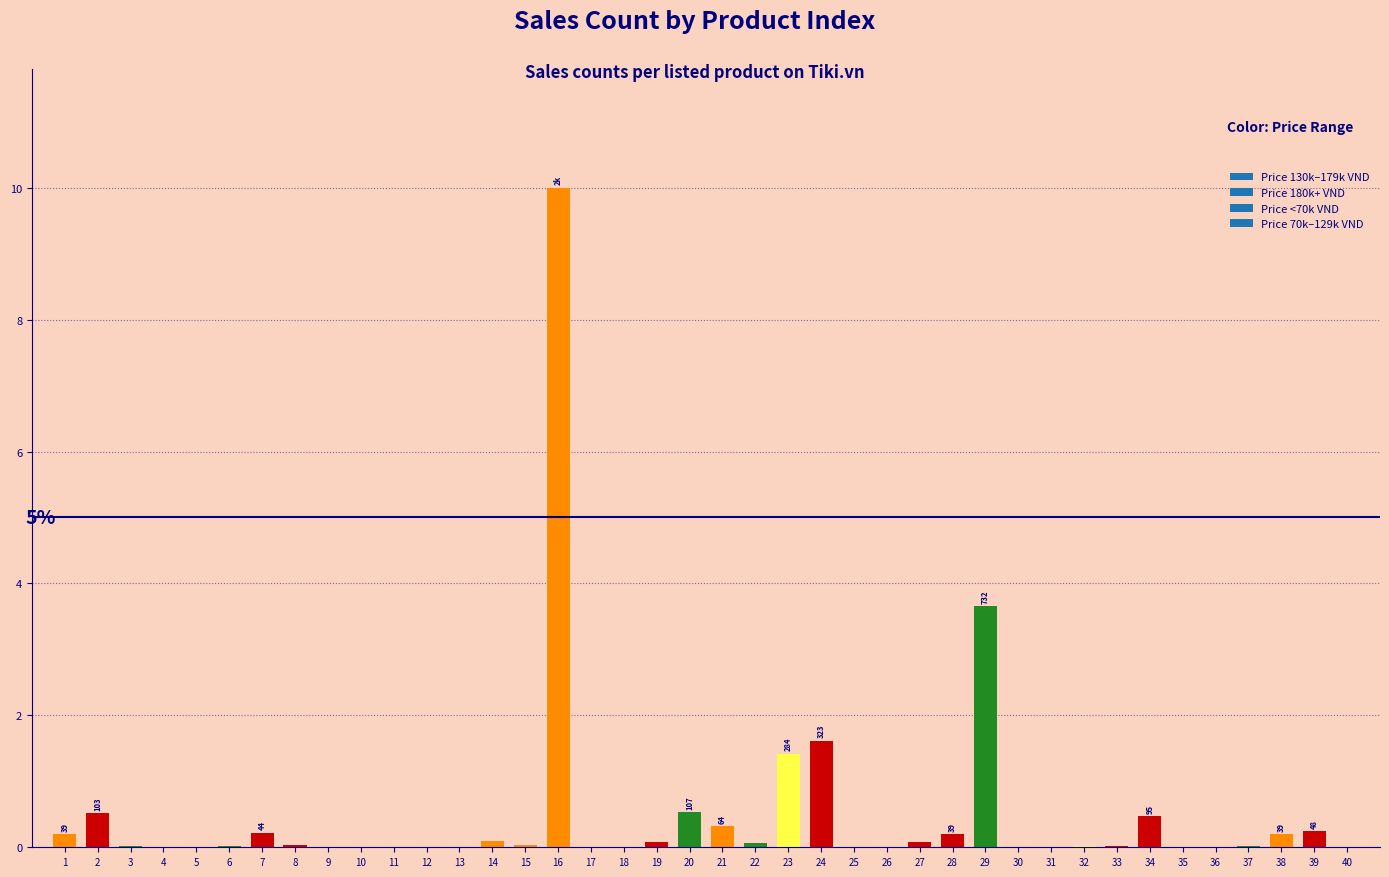

What is the maximum value shown in the chart?

10.0